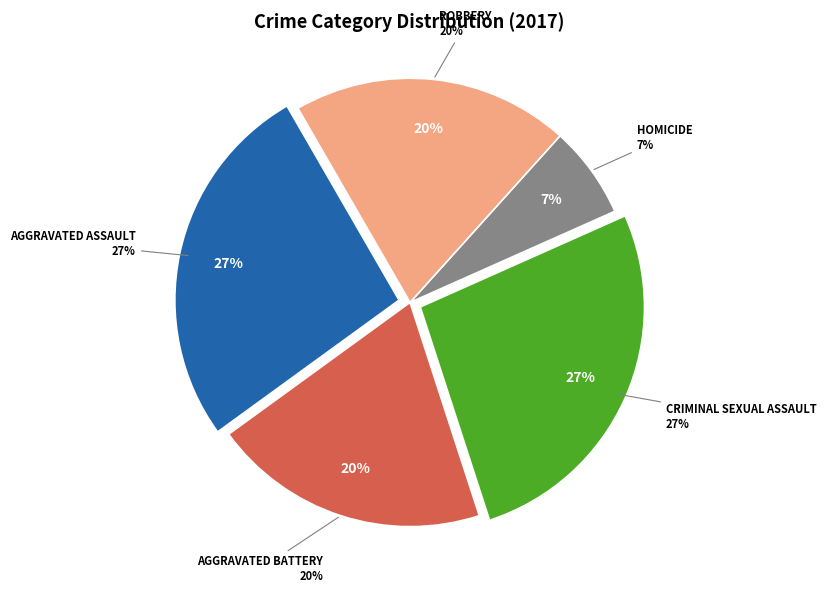

Approximately how many times larger is the value at Aggravated Battery compared to Homicide?

3.0